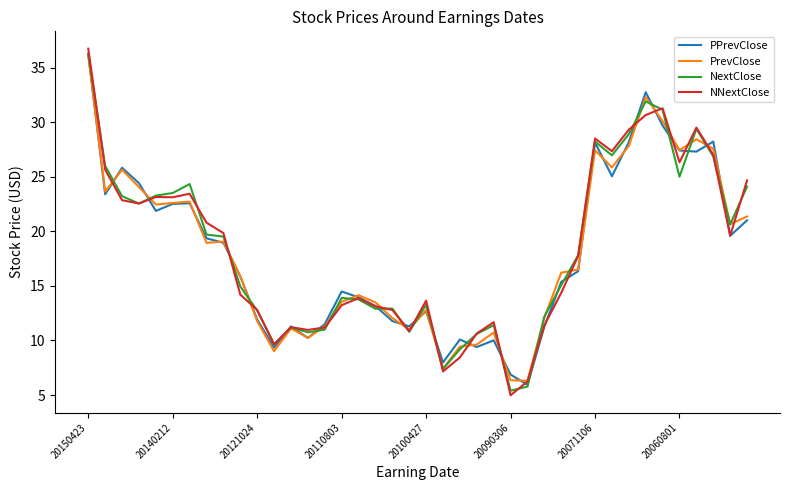

What is the highest value of the NextClose series?

36.3